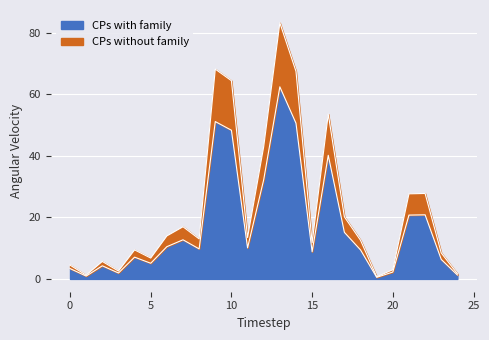

What is the change in value from 2 to 23?

+2.1